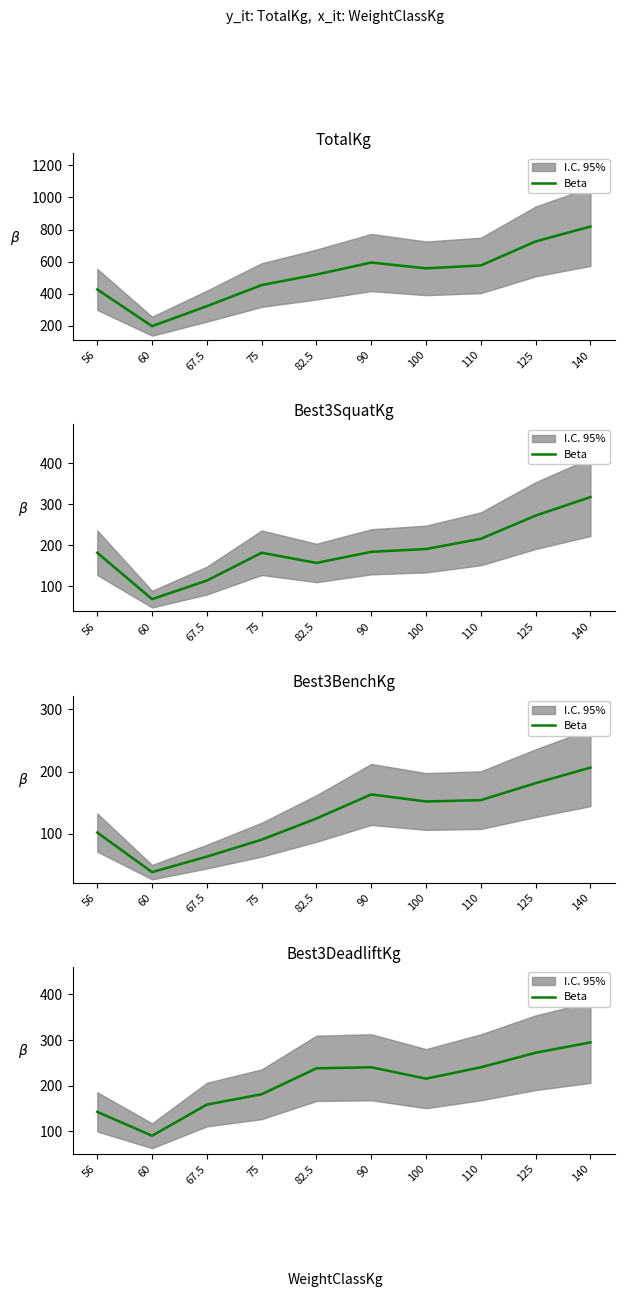

Reading left to right, extract all data points from this chart.

56=142.9	60=90.7	67.5=158.8	75=181.4	82.5=238.1	90=240.4	100=215.5	110=240.4	125=272.2	140=294.8